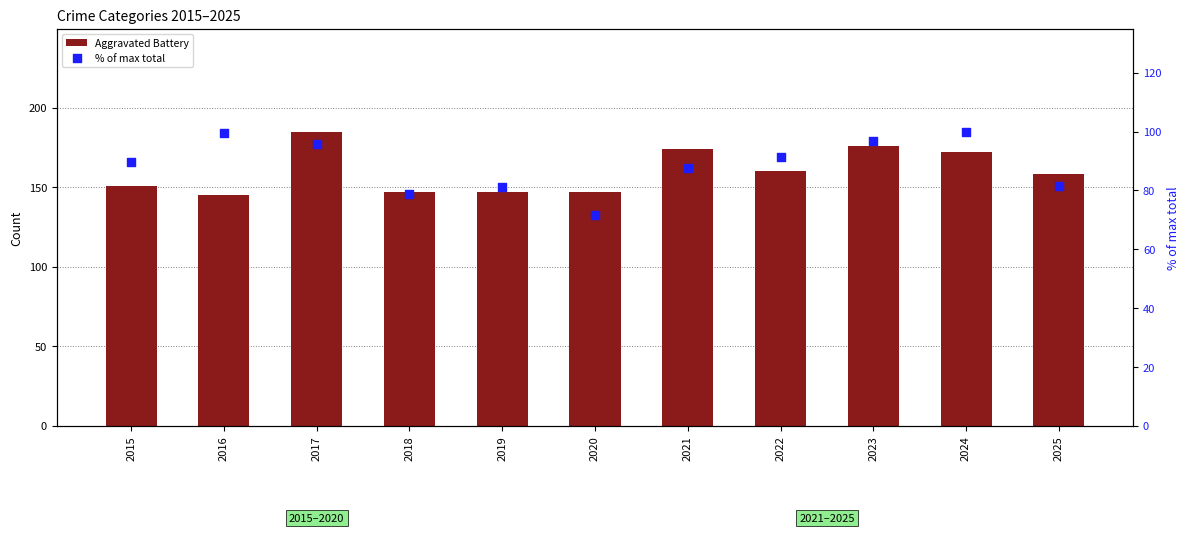

Which series reaches the minimum Y coordinate?

% of max total